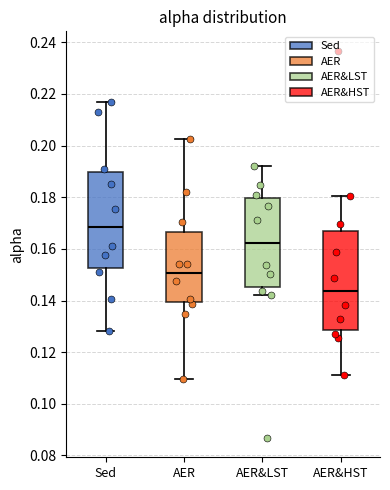

Reading left to right, transcribe this box plot: for each box, give where its median line is, the range the box spans, and where its two whiskers end, as read against the y-axis. The values are not printed on the chart, so give them approximately, as read against the axis.

Sed: median 0.168, box 0.152 to 0.190, whiskers 0.128 to 0.218
AER: median 0.150, box 0.140 to 0.166, whiskers 0.110 to 0.202
AER&LST: median 0.162, box 0.146 to 0.180, whiskers 0.142 to 0.192
AER&HST: median 0.144, box 0.128 to 0.166, whiskers 0.112 to 0.180